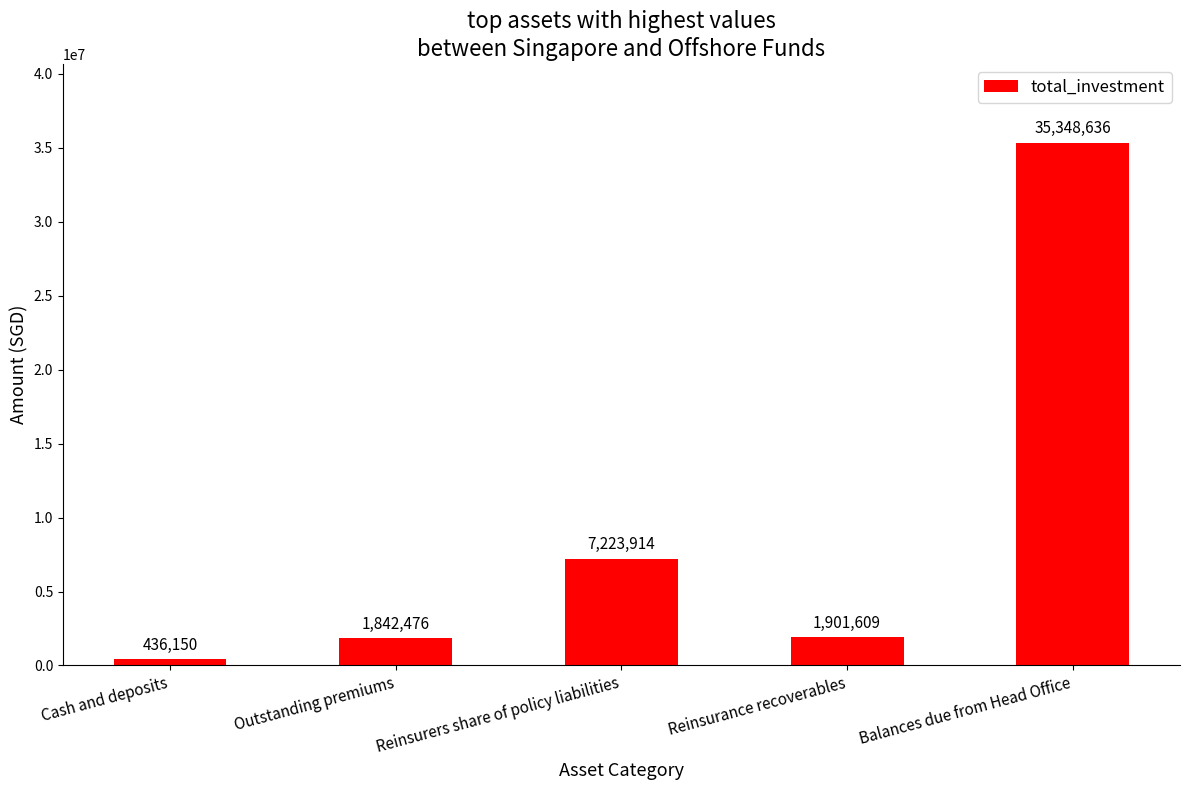

What is the value of the 3rd bar from the left?

7223914